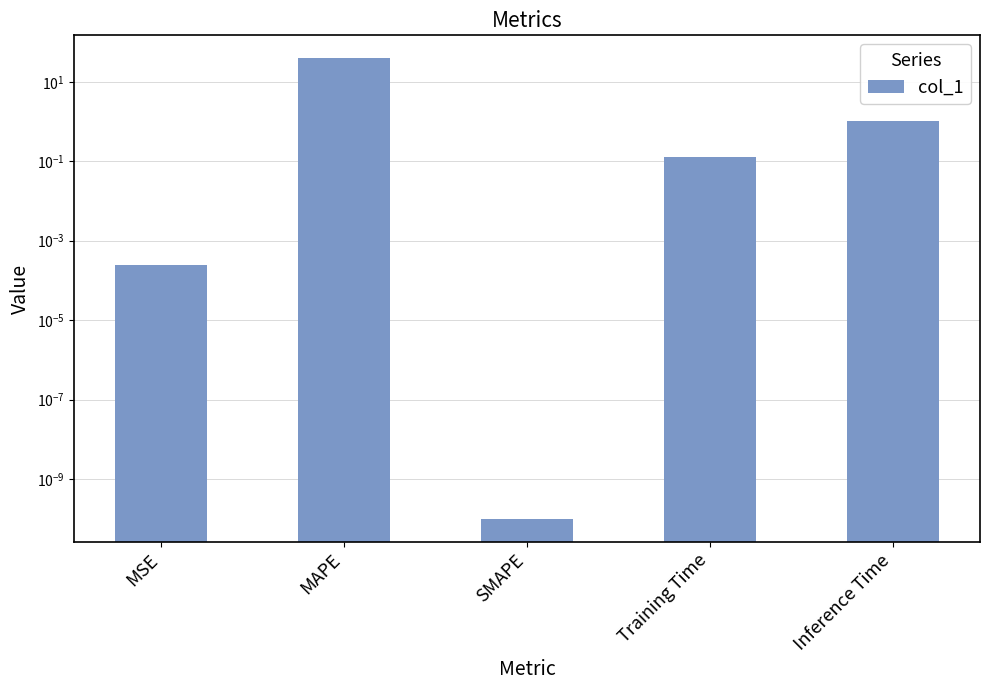

Which has a higher value, Training Time or MAPE?

MAPE